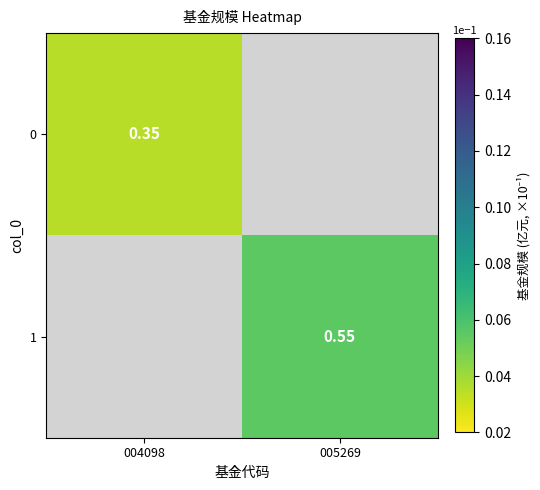

Count the number of data series in this chart.

2